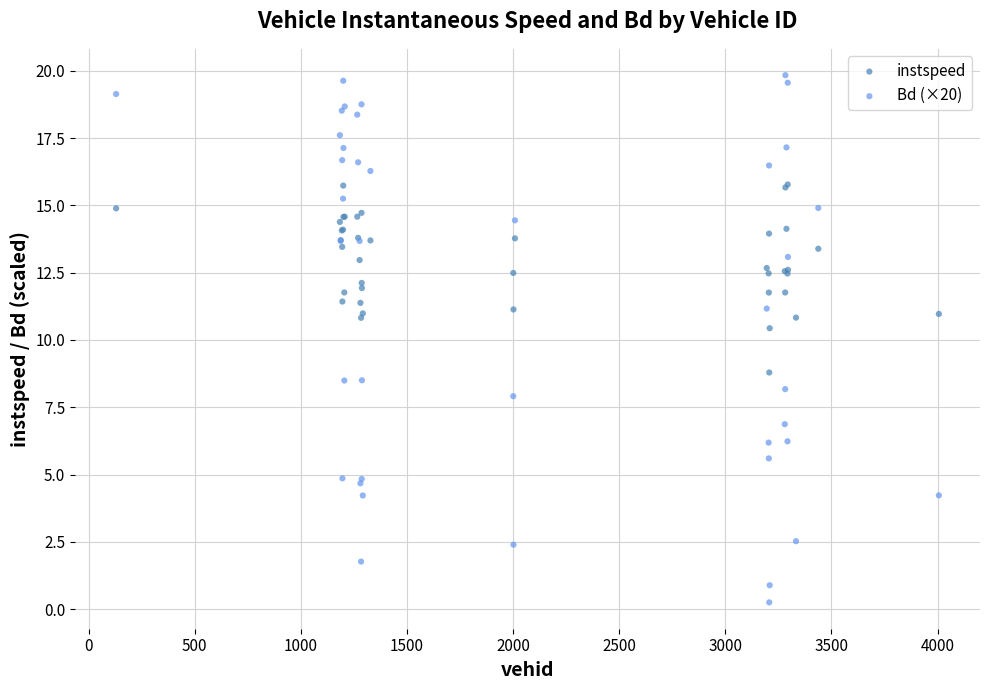

Which series contains the highest Y value?

Bd (×20)